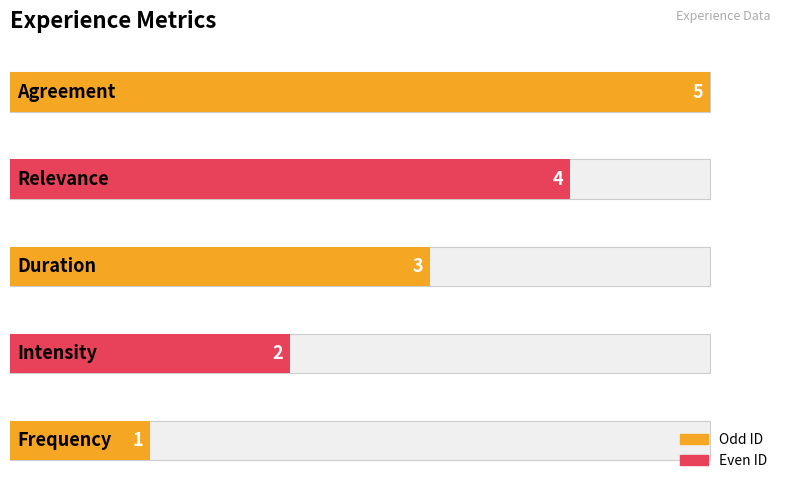

What is the sum of the values at Intensity and Relevance?

6